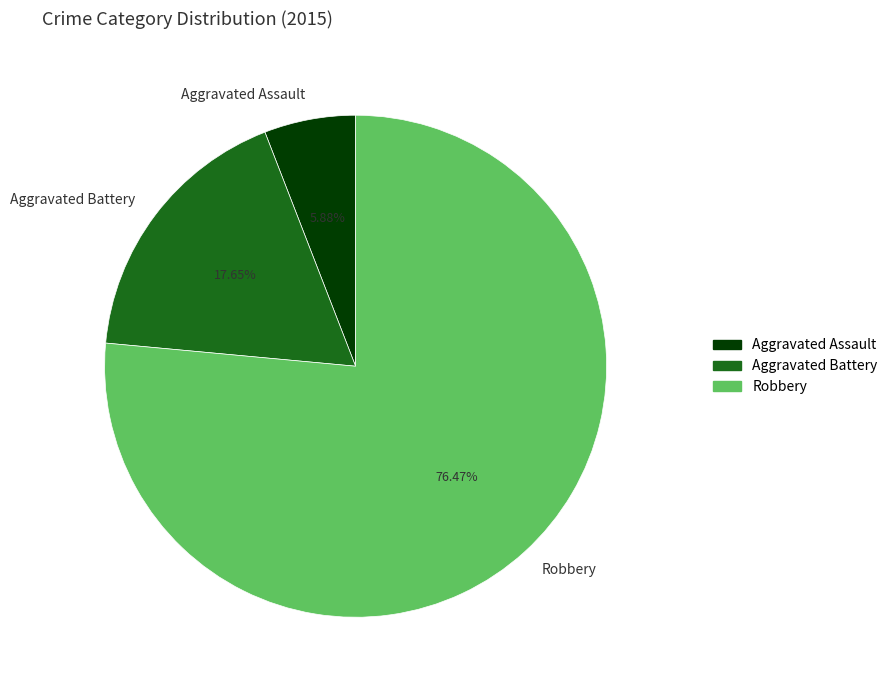

To the nearest percent, what is the average slice percentage?

33%